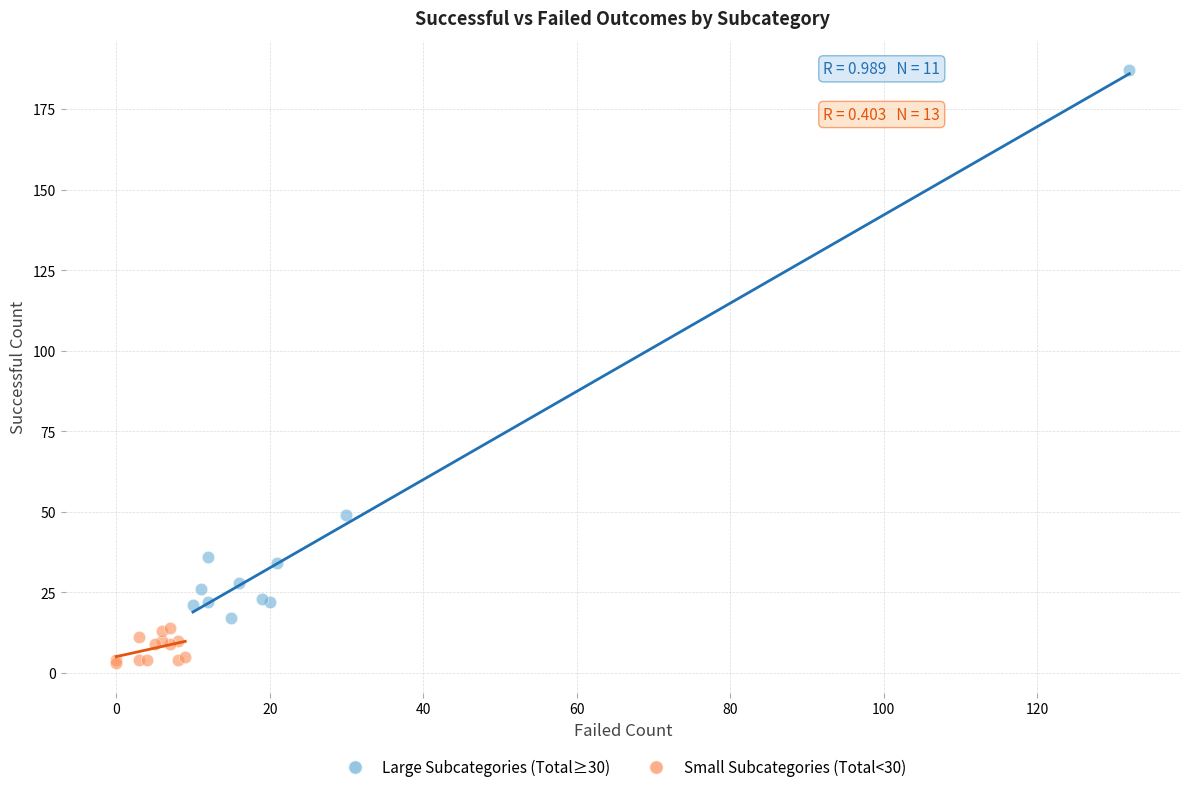

Which series contains the highest Y value?

Large Subcategories (Total≥30)